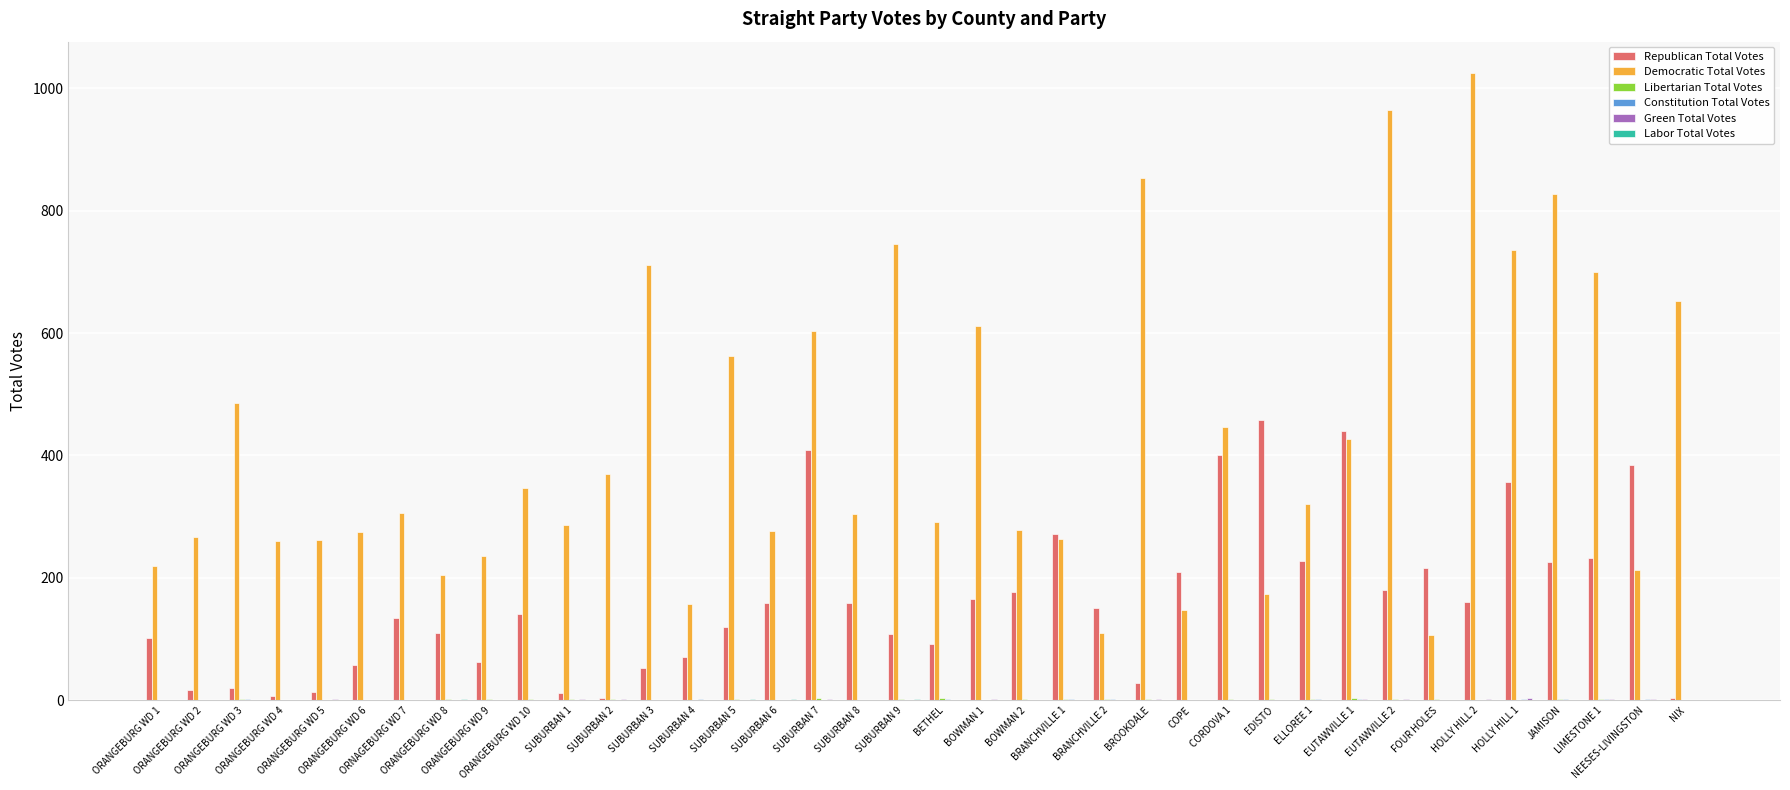

Which series has the largest total across all categories?

Democratic Total Votes